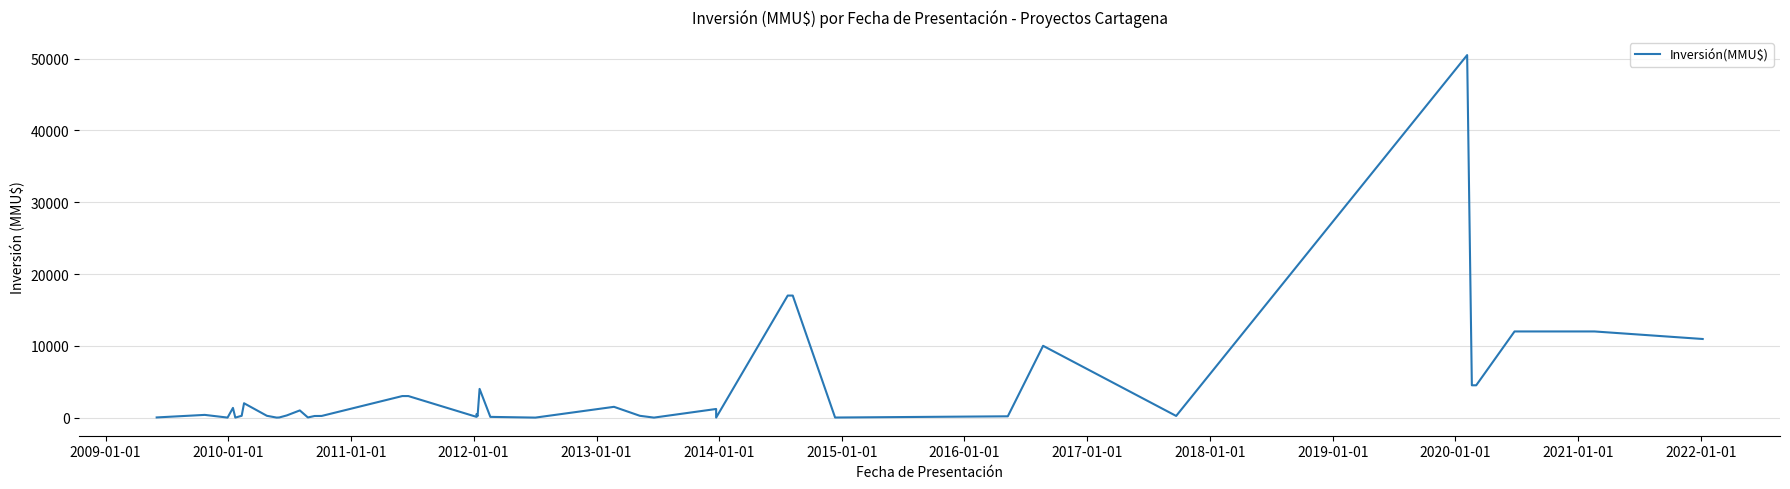

What is the greatest value displayed?

50499